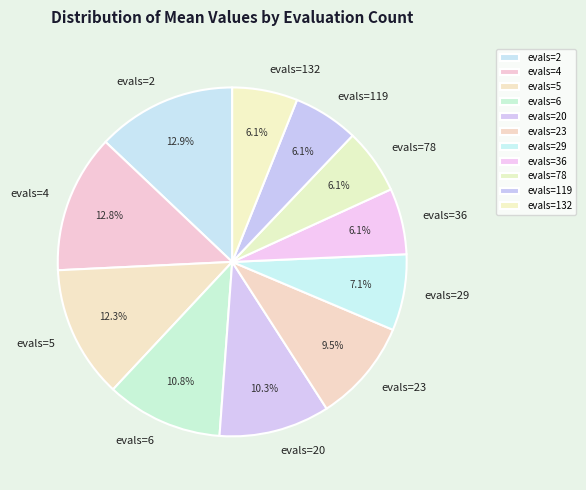

Is there any slice that represents more than half of the pie?

No